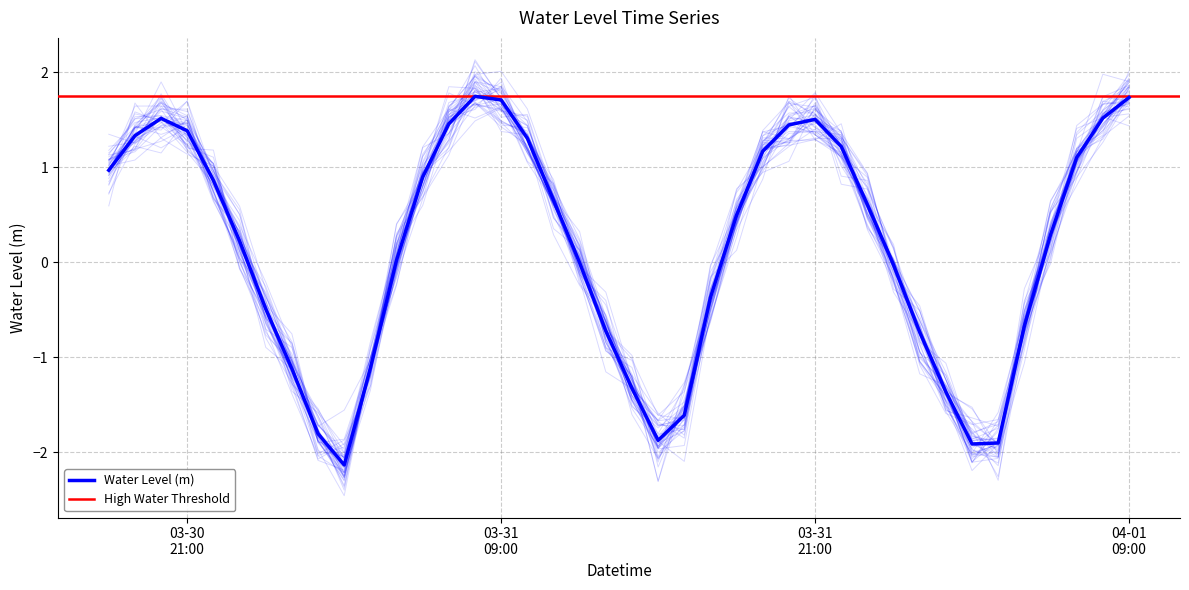

Rank the categories by value from highest to lowest.

2025-03-31 08:00:00, 2025-04-01 09:00:00, 2025-03-31 09:00:00, 2025-04-01 08:00:00, 2025-03-30 20:00:00, 2025-03-31 21:00:00, 2025-03-31 07:00:00, 2025-03-31 20:00:00, 2025-03-30 21:00:00, 2025-03-30 19:00:00, 2025-03-31 10:00:00, 2025-03-31 22:00:00, 2025-03-31 19:00:00, 2025-04-01 07:00:00, 2025-03-30 18:00:00, 2025-03-31 06:00:00, 2025-03-30 22:00:00, 2025-03-31 11:00:00, 2025-03-31 23:00:00, 2025-03-31 18:00:00, 2025-04-01 06:00:00, 2025-03-30 23:00:00, 2025-03-31 05:00:00, 2025-03-31 12:00:00, 2025-04-01 00:00:00, 2025-03-31 17:00:00, 2025-03-31 00:00:00, 2025-04-01 05:00:00, 2025-03-31 13:00:00, 2025-04-01 01:00:00, 2025-03-31 04:00:00, 2025-03-31 01:00:00, 2025-03-31 14:00:00, 2025-04-01 02:00:00, 2025-03-31 16:00:00, 2025-03-31 02:00:00, 2025-03-31 15:00:00, 2025-04-01 04:00:00, 2025-04-01 03:00:00, 2025-03-31 03:00:00